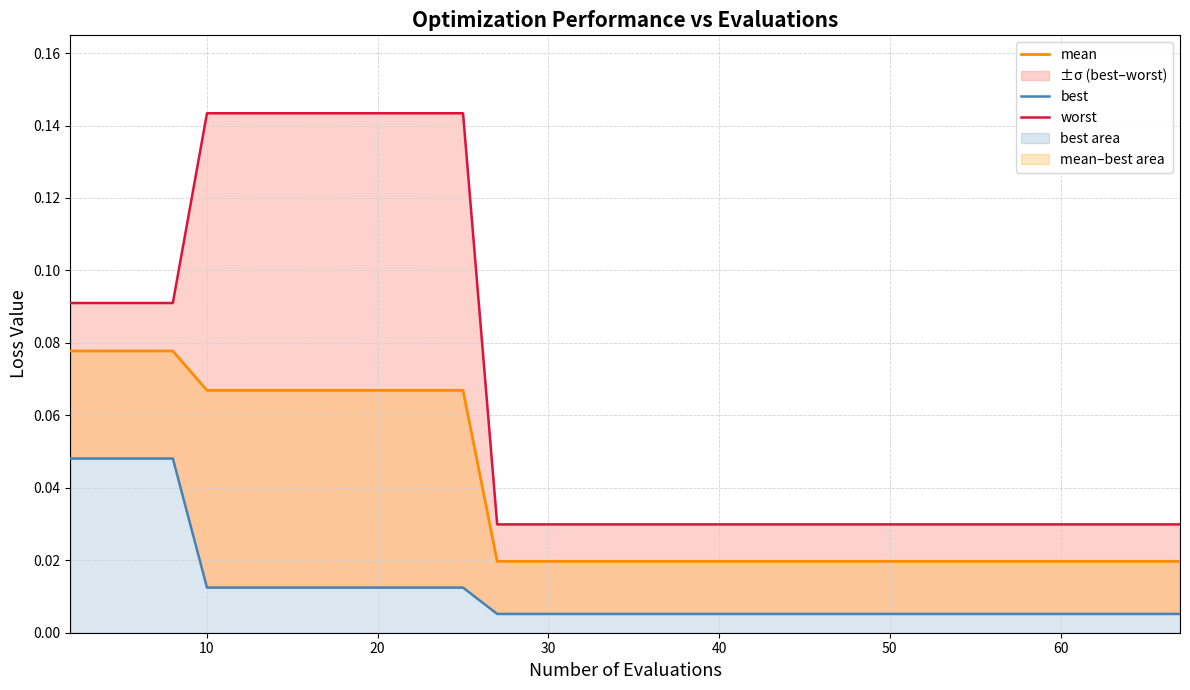

True or false: mean has a value of 0.1 at 14.

False